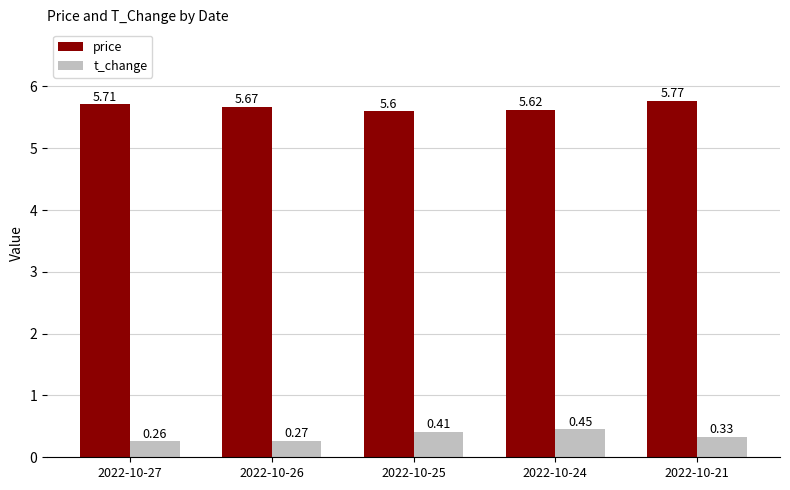

What are all the series names shown in the legend?

price, t_change